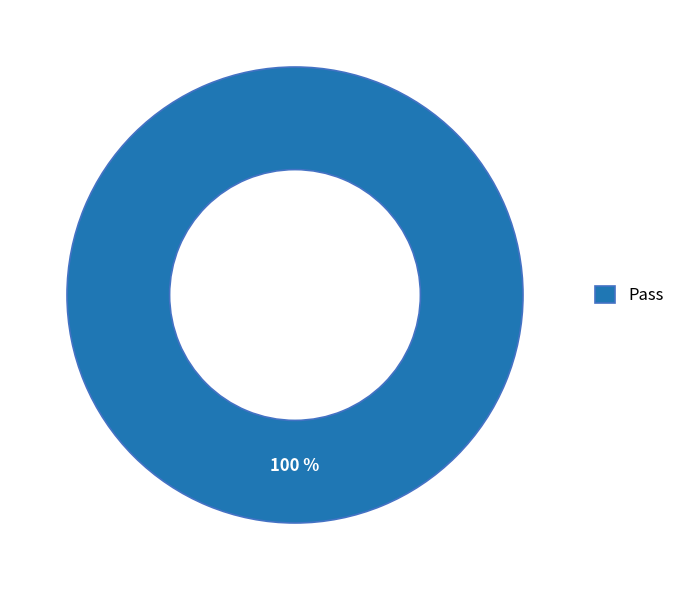

What percentage is the Pass slice, to the nearest percent?

100%